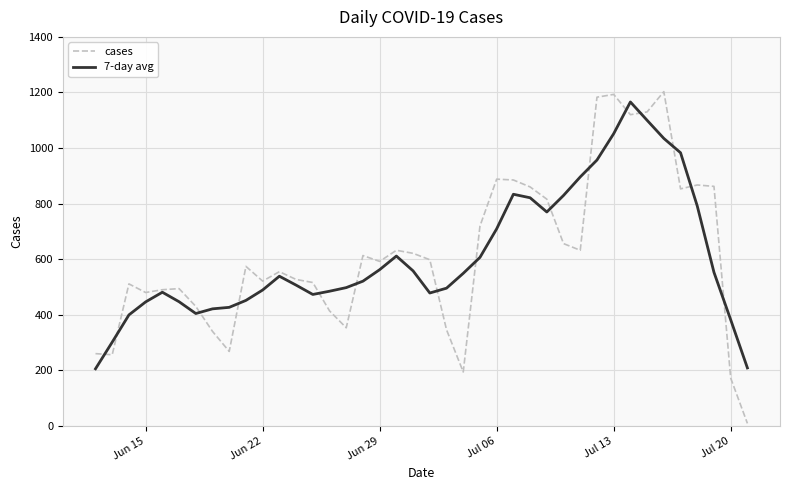

What is the difference between the maximum and minimum values in the cases series?

1194.0